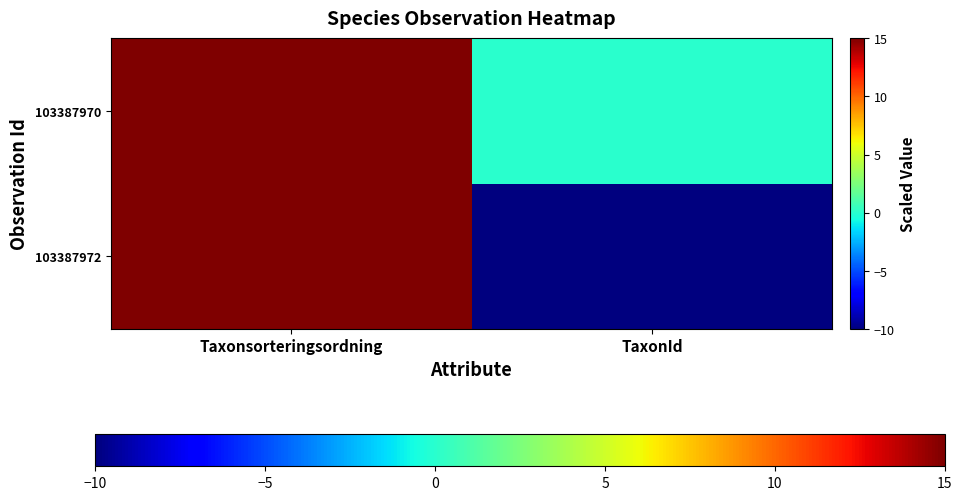

Rank the series by their average value, from highest to lowest.

103387970, 103387972